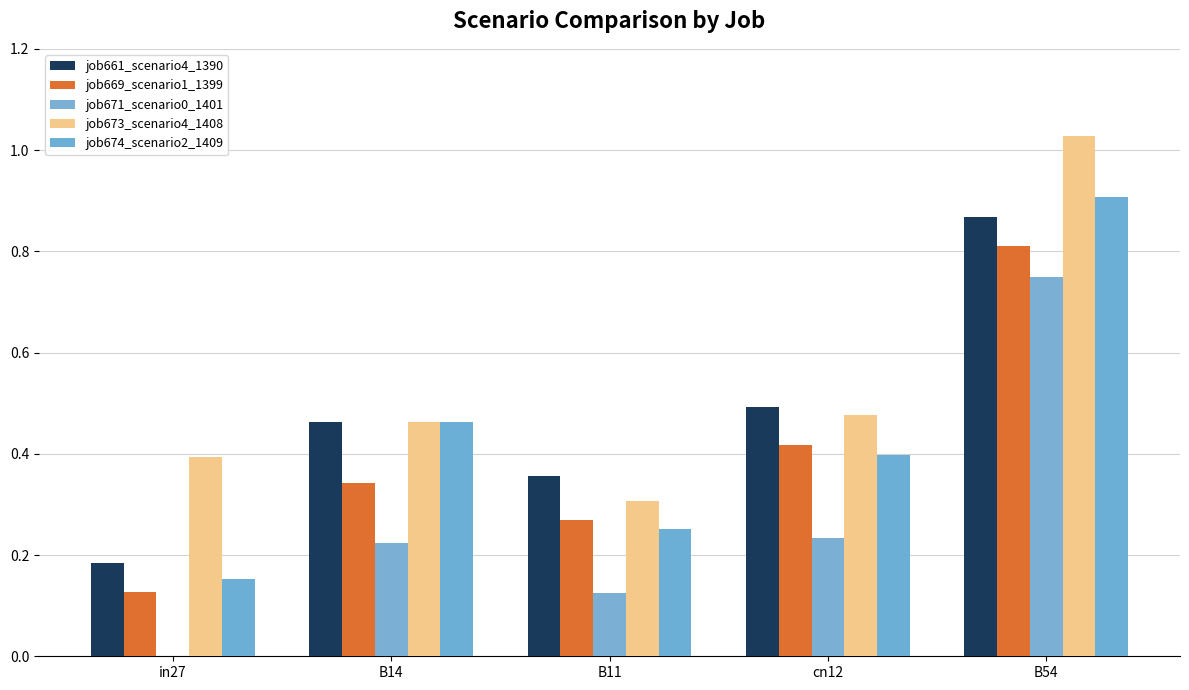

Are the bars horizontal?

No